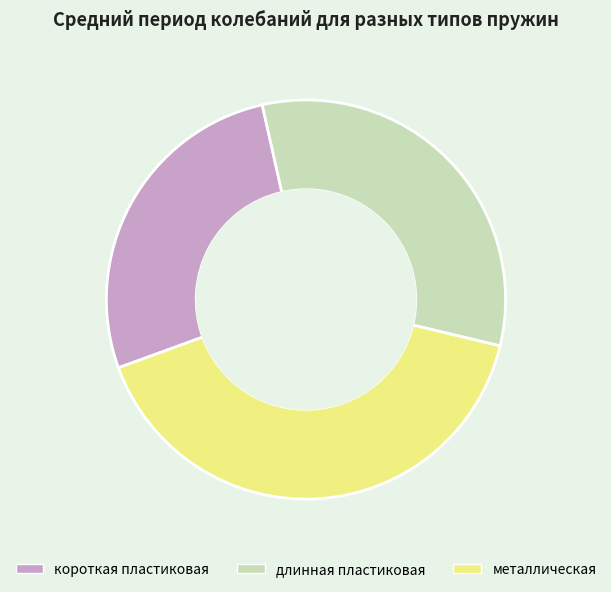

Combined, do короткая пластиковая and металлическая account for over 50%?

Yes